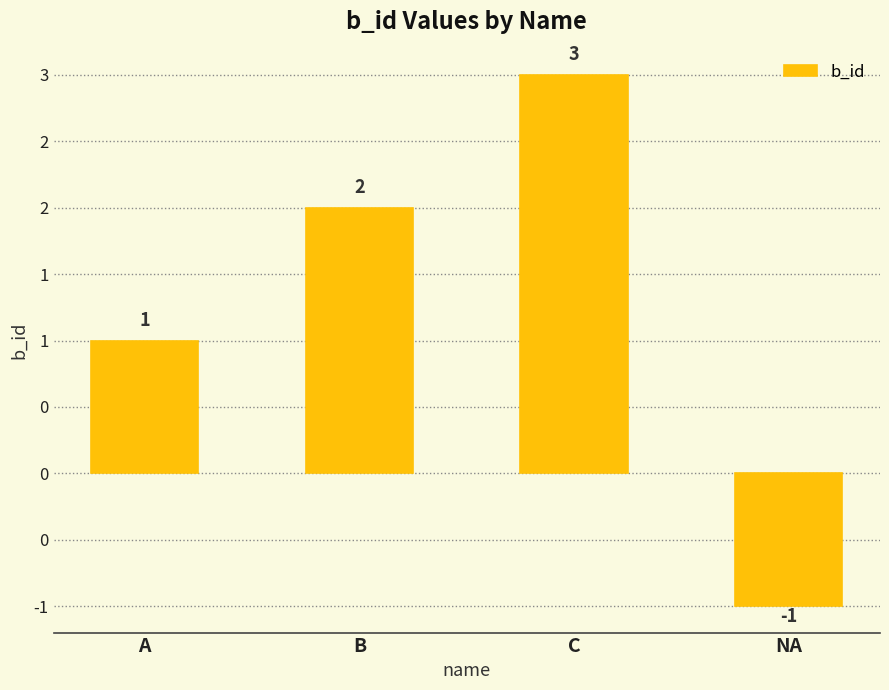

At which category does the chart reach its minimum across all series?

NA